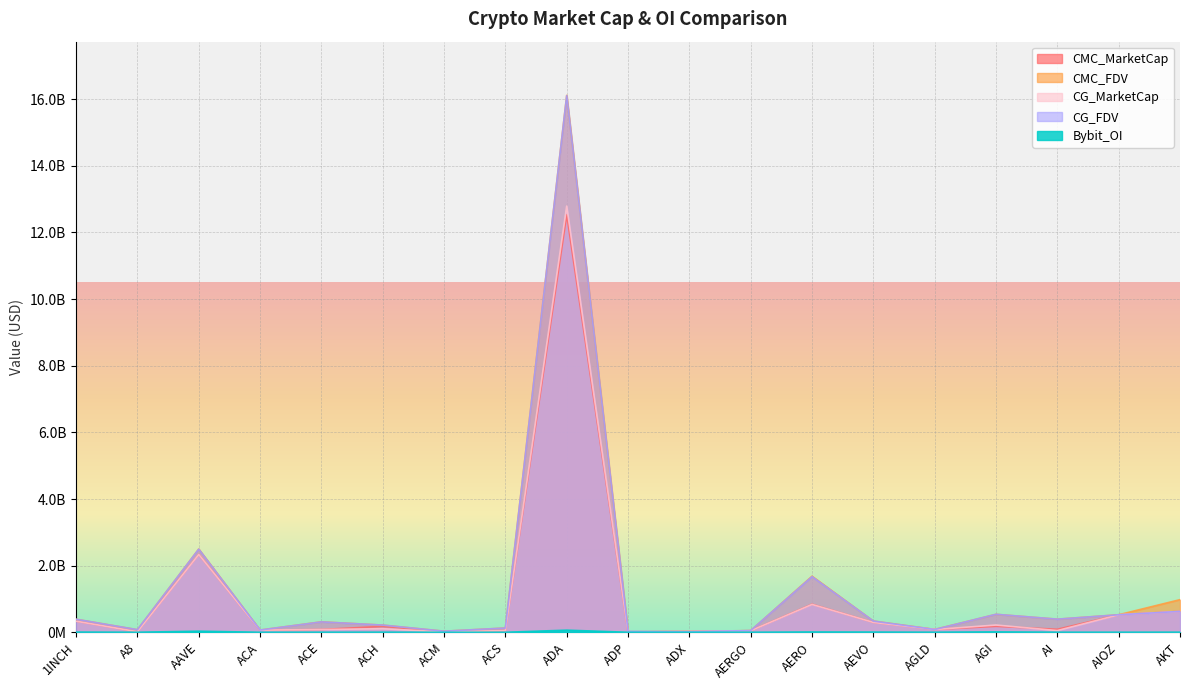

Which series has the largest range (max minus min)?

CMC_FDV